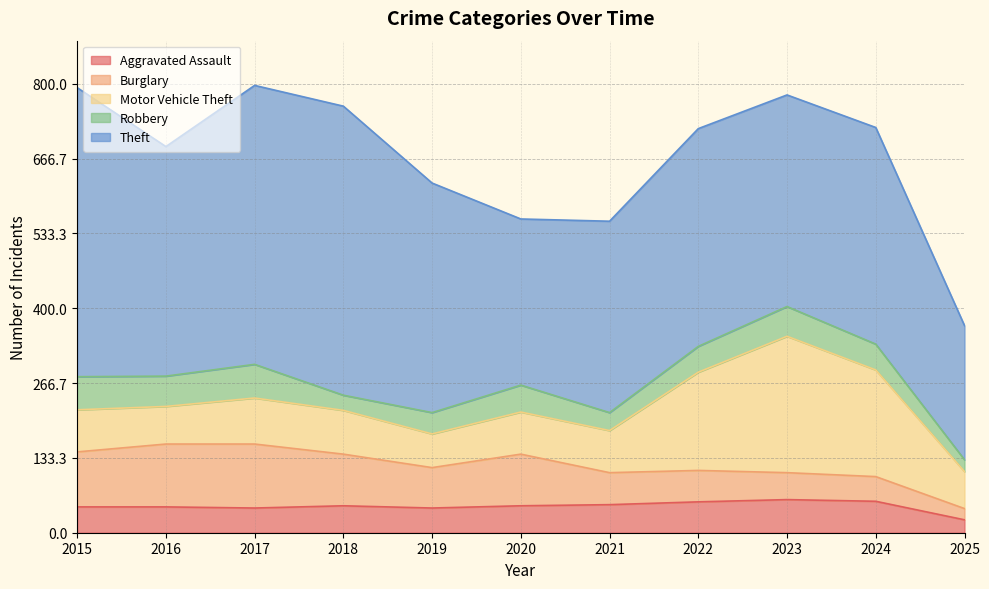

Reading right to left, what are all the values shown in this chart?

Aggravated Assault: 2025=23	2024=56	2023=59	2022=55	2021=50	2020=48	2019=44	2018=48	2017=44	2016=46	2015=46
Burglary: 2025=20	2024=44	2023=48	2022=56	2021=57	2020=92	2019=72	2018=92	2017=114	2016=112	2015=98
Motor Vehicle Theft: 2025=66	2024=190	2023=243	2022=175	2021=75	2020=75	2019=60	2018=78	2017=82	2016=67	2015=75
Robbery: 2025=21	2024=46	2023=53	2022=46	2021=32	2020=48	2019=38	2018=27	2017=60	2016=54	2015=59
Theft: 2025=239	2024=386	2023=377	2022=388	2021=341	2020=296	2019=409	2018=515	2017=497	2016=409	2015=515